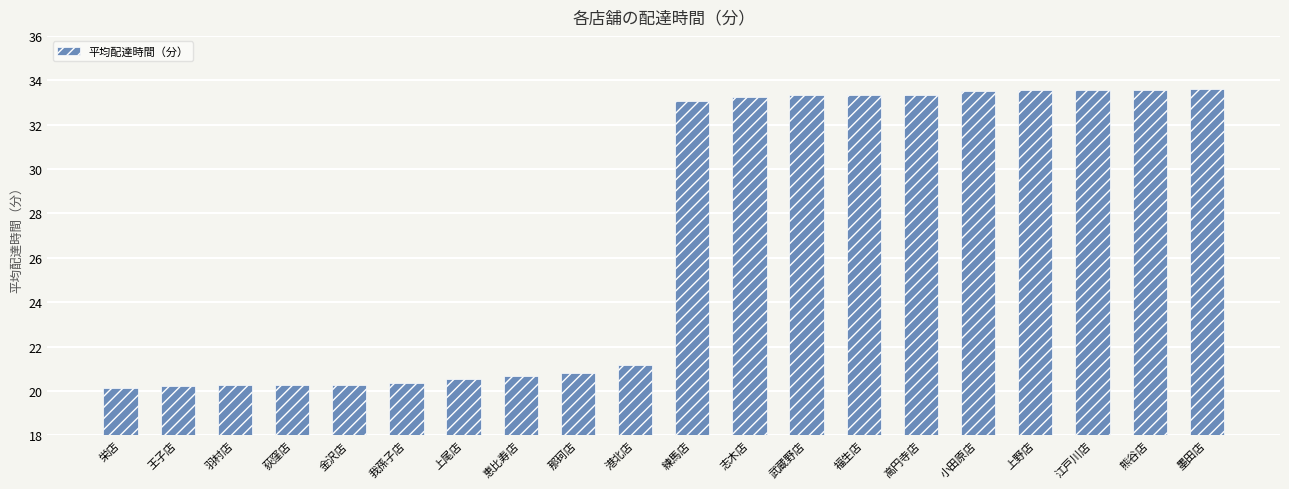

How many bars are there in total?

20